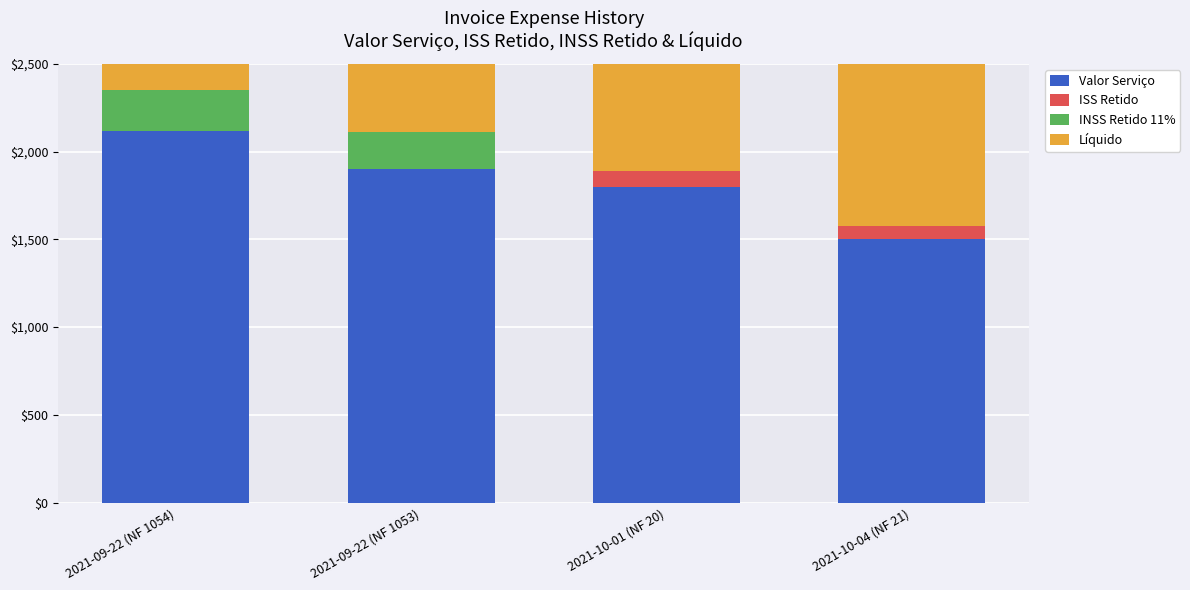

The Valor Serviço series shows 1015.7 at 2021-09-22 (NF 1053). True or false?

False